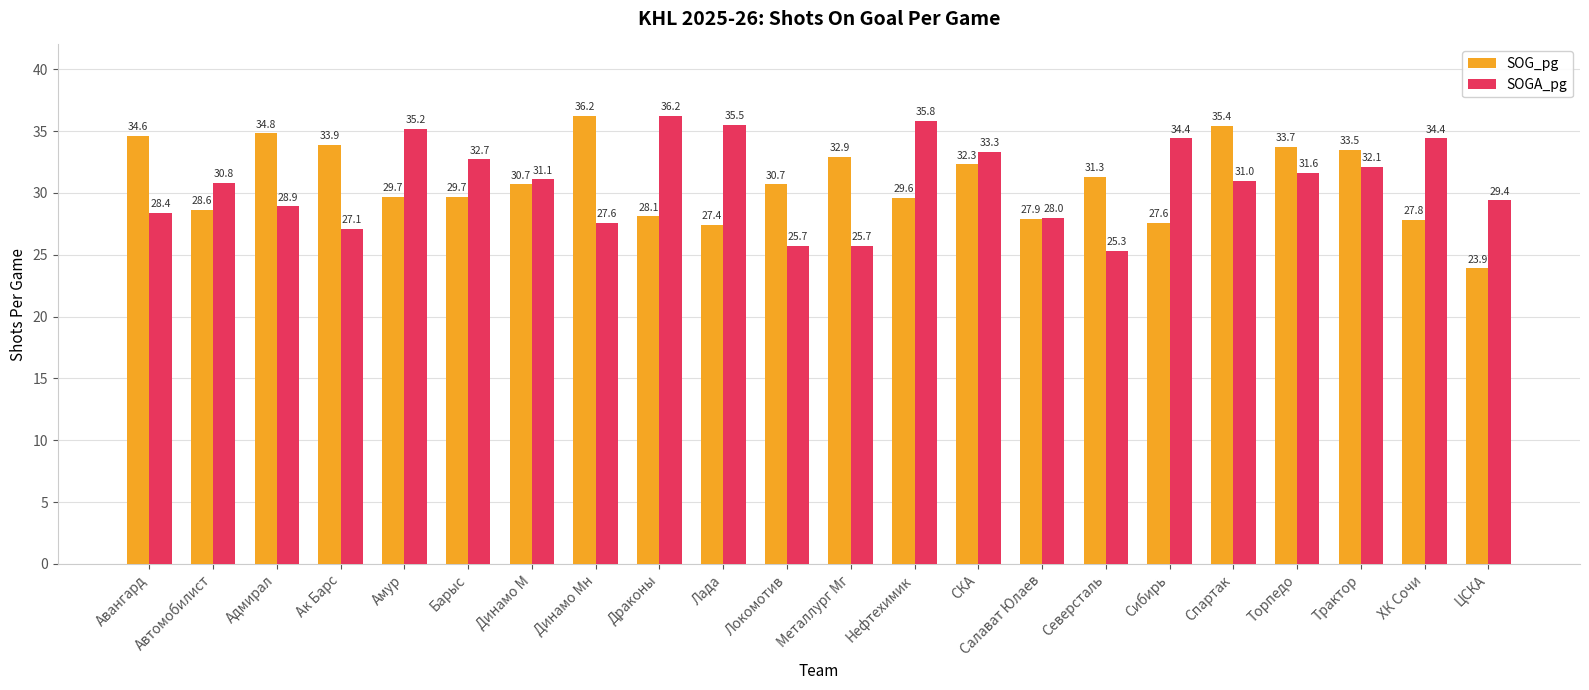

What is the value of the SOG_pg bar at the 10th from the left?

27.4